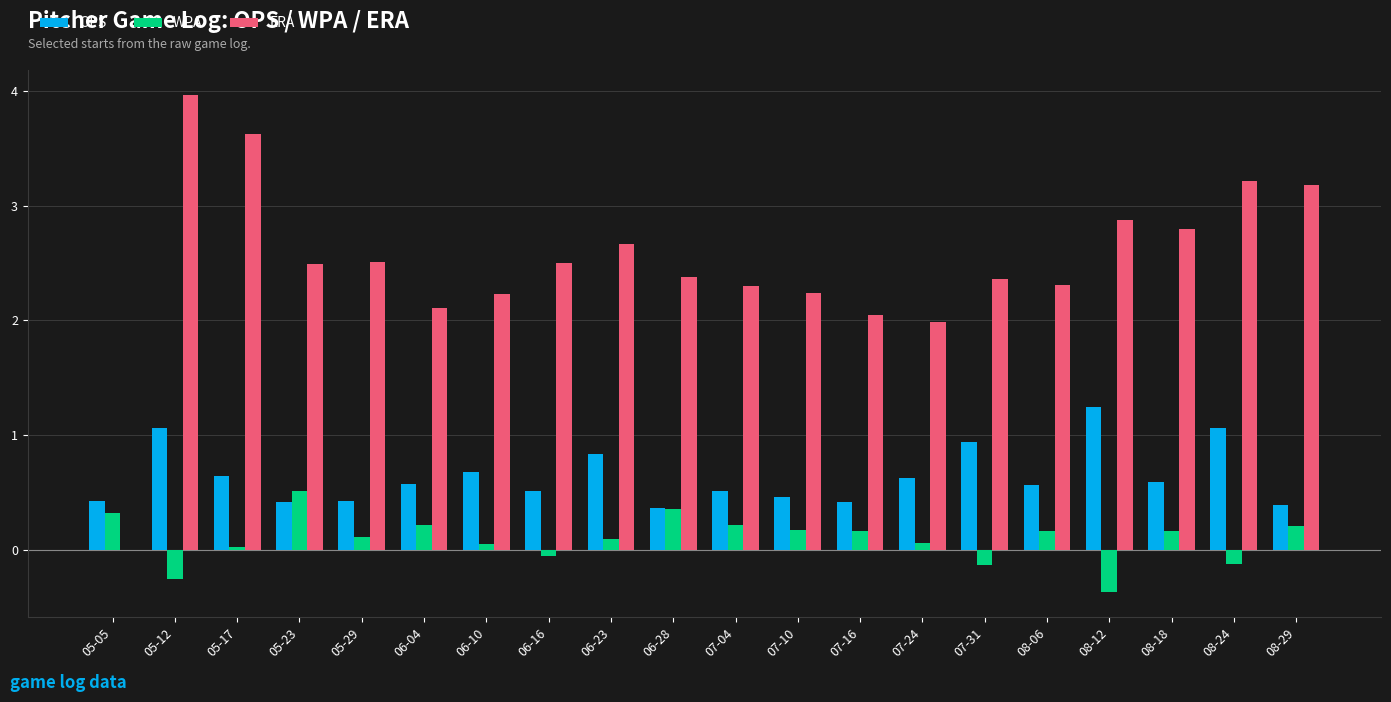

Is it true that OPS equals 0.6 at 05-29?

False